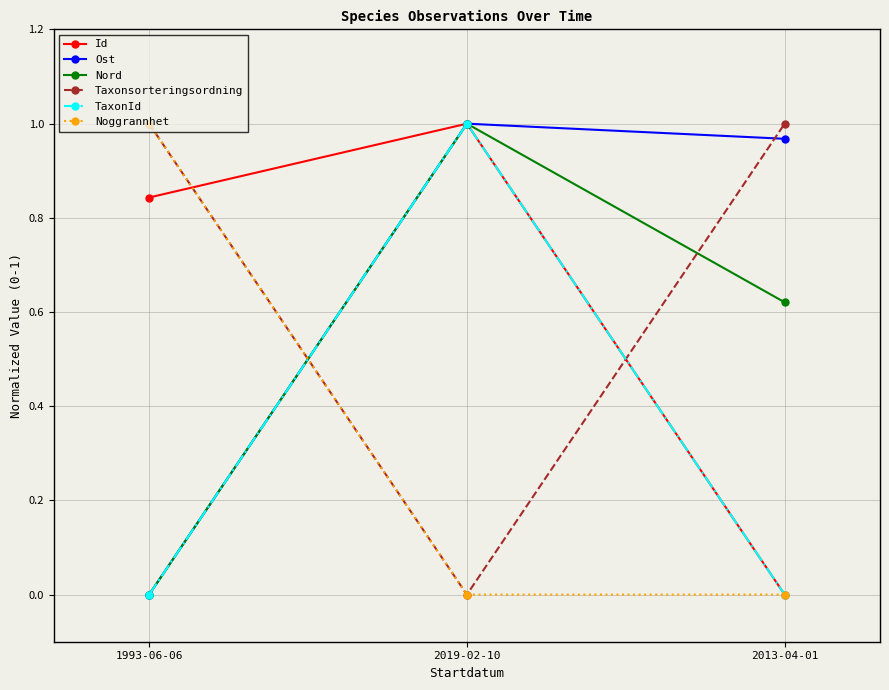

What is the label of the 1st point from the right?

2013-04-01